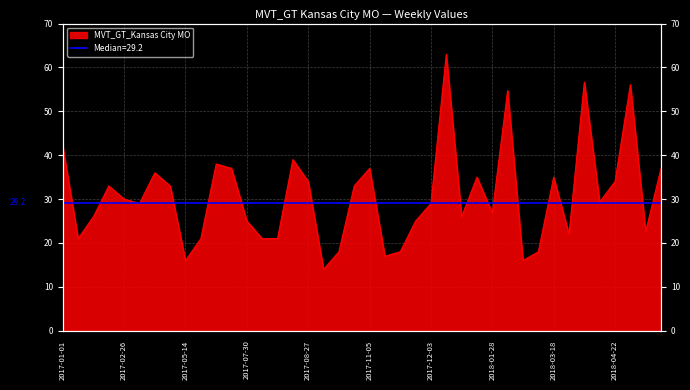

Which category has the lowest value across all series?

2017-09-10